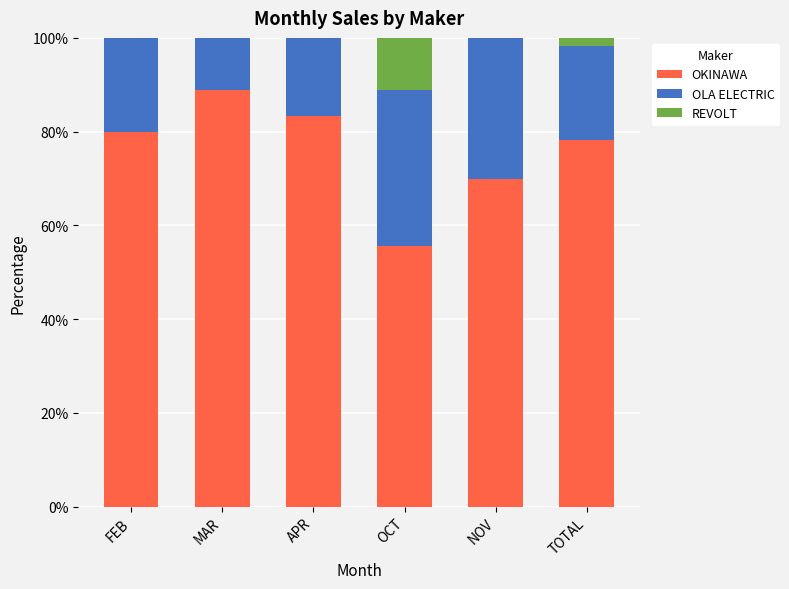

What is the total value across all series at OCT?

100.0